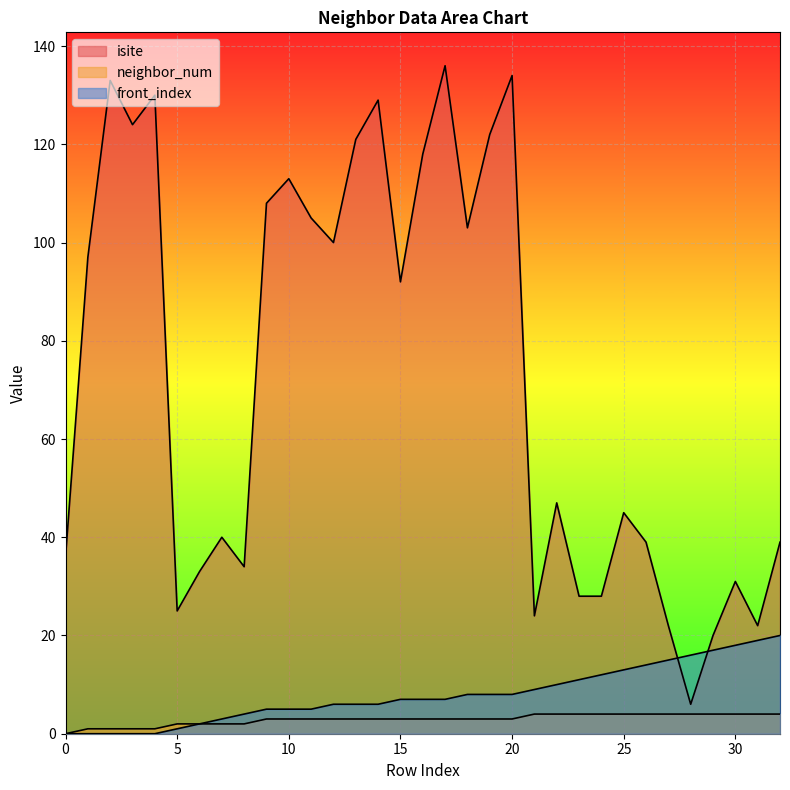

Reading left to right, list all the values displayed in this chart.

isite: 0=36	1=97	2=133	3=124	4=130	5=25	6=33	7=40	8=34	9=108	10=113	11=105	12=100	13=121	14=129	15=92	16=118	17=136	18=103	19=122	20=134	21=24	22=47	23=28	24=28	25=45	26=39	27=22	28=6	29=20	30=31	31=22	32=39
neighbor_num: 0=0	1=1	2=1	3=1	4=1	5=2	6=2	7=2	8=2	9=3	10=3	11=3	12=3	13=3	14=3	15=3	16=3	17=3	18=3	19=3	20=3	21=4	22=4	23=4	24=4	25=4	26=4	27=4	28=4	29=4	30=4	31=4	32=4
front_index: 0=0	1=0	2=0	3=0	4=0	5=1	6=2	7=3	8=4	9=5	10=5	11=5	12=6	13=6	14=6	15=7	16=7	17=7	18=8	19=8	20=8	21=9	22=10	23=11	24=12	25=13	26=14	27=15	28=16	29=17	30=18	31=19	32=20